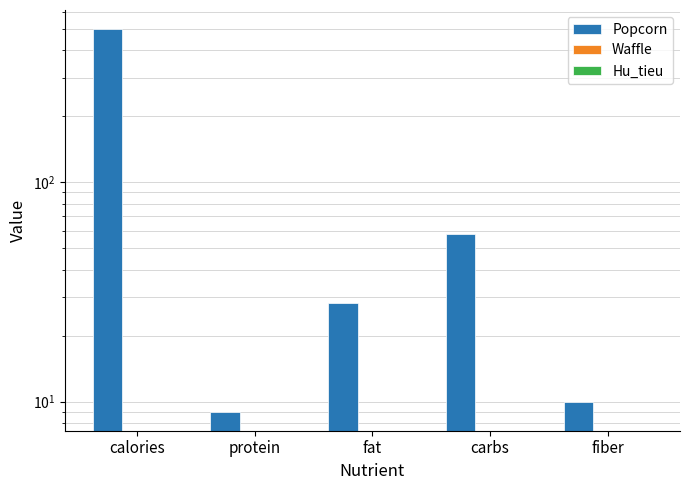

What is the label of the 3rd bar from the left?

fat